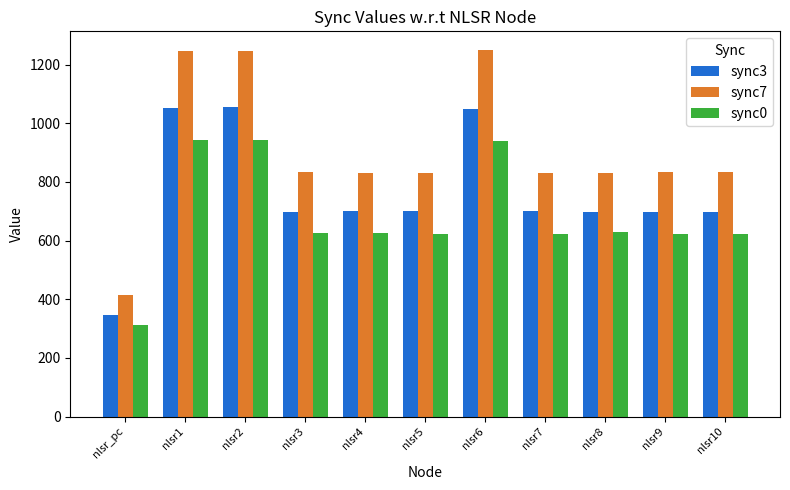

What is the value of the sync0 bar at the 8th from the left?

624